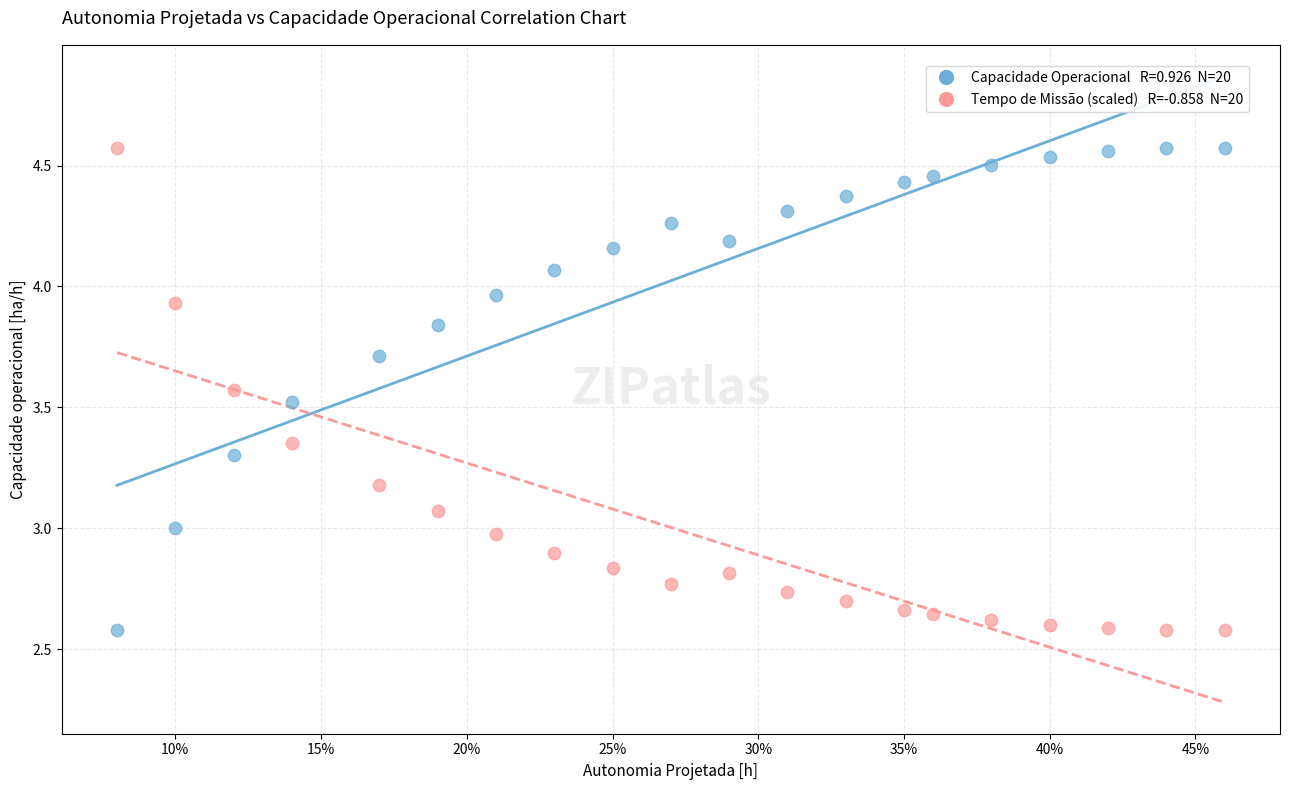

Across all data points, what is the range of X values (max minus min)?

0.4